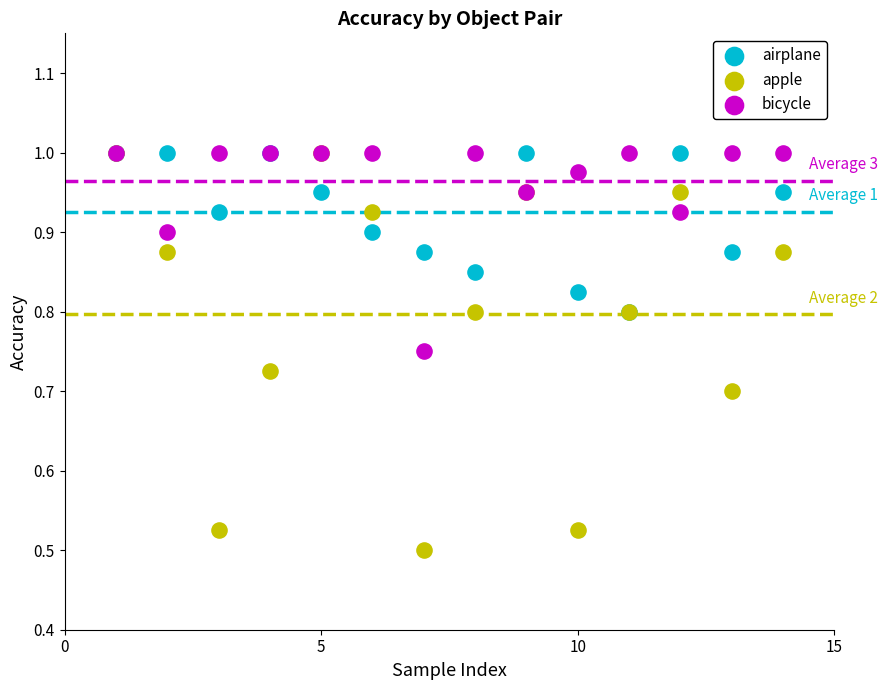

What are all the series names shown in the legend?

airplane, apple, bicycle